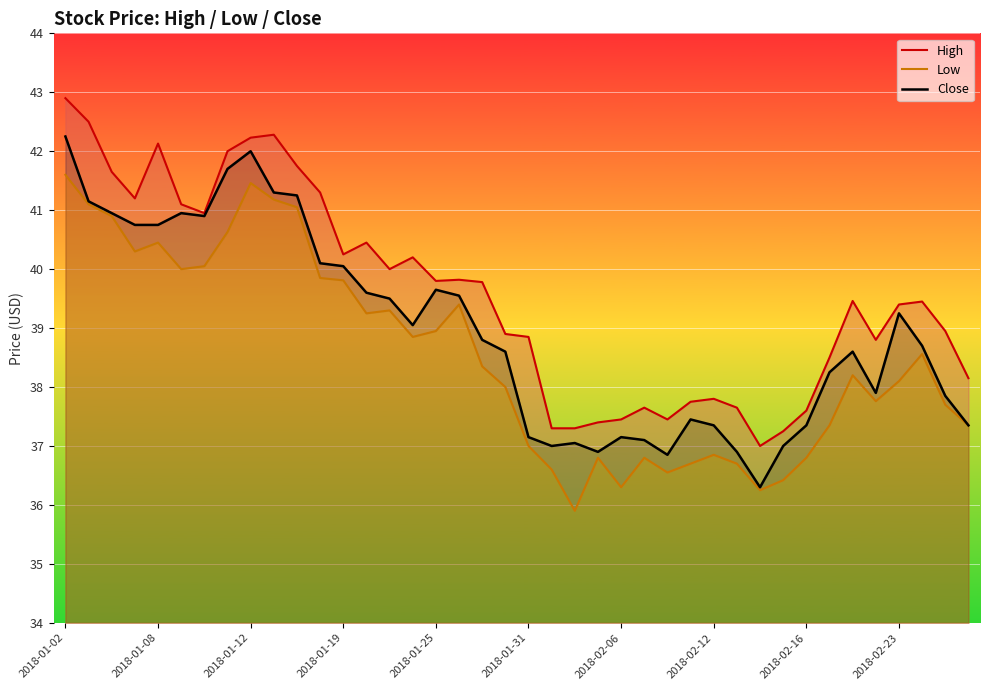

Rank the series by their average value, from highest to lowest.

High, Close, Low